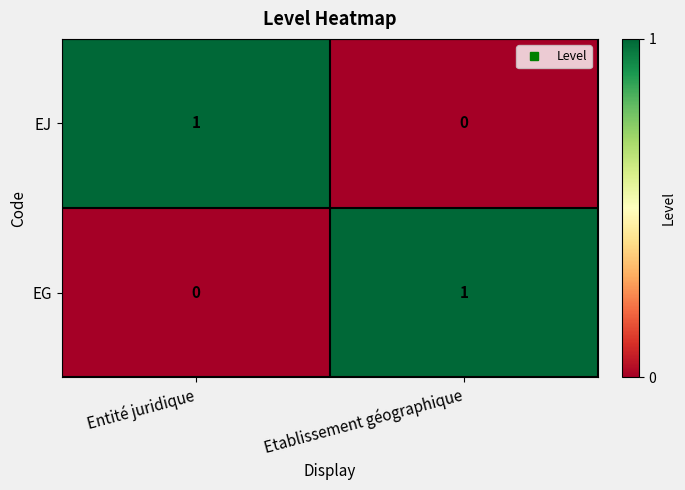

Rank the categories by EG value from lowest to highest.

Entité juridique, Etablissement géographique